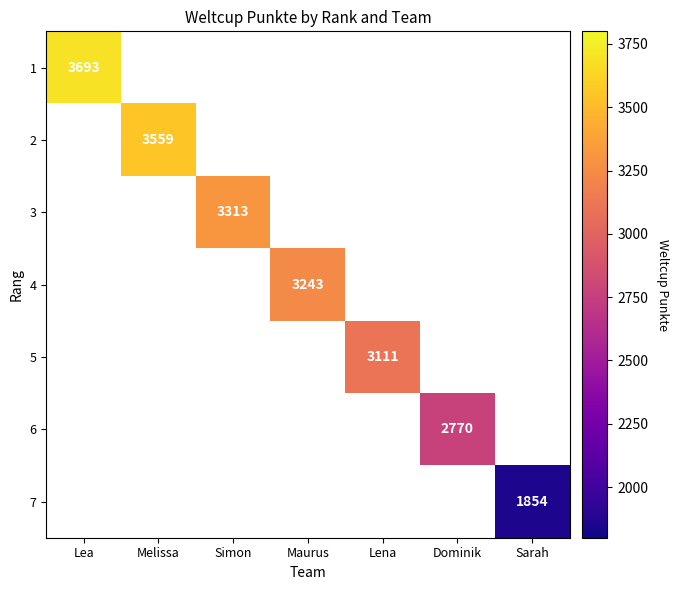

At Melissa, list the series in order from largest to smallest.

1, 2, 3, 4, 5, 6, 7